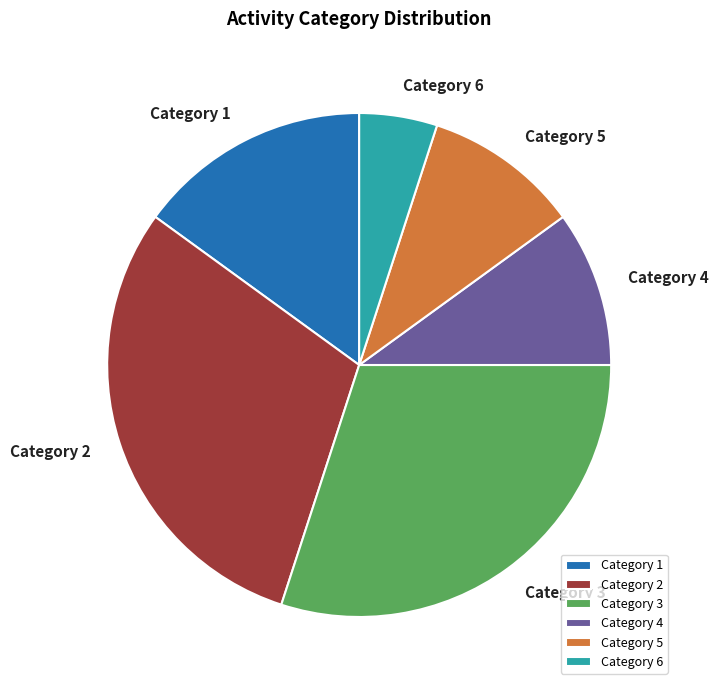

Does any single category account for the majority?

No